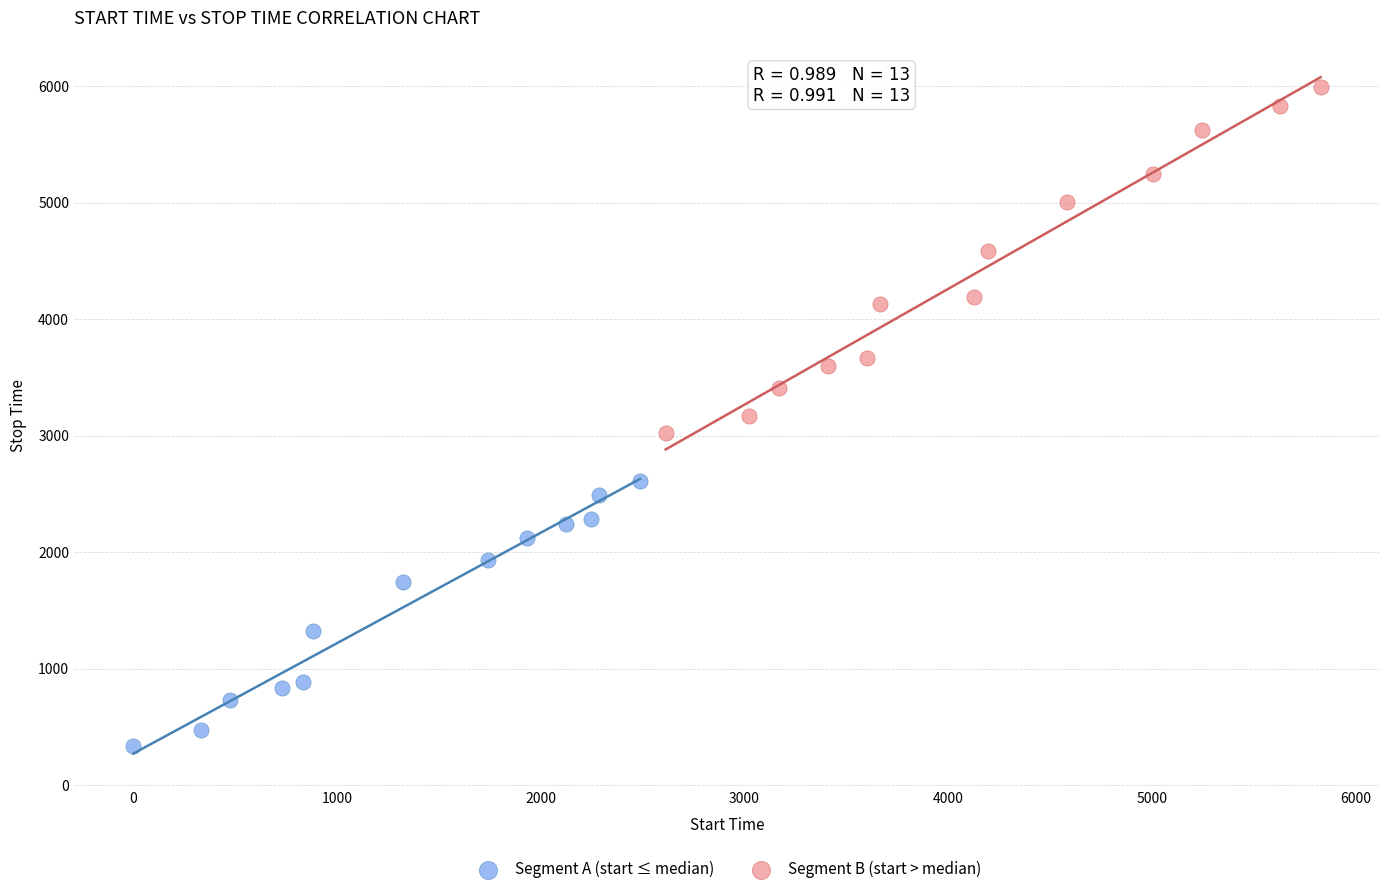

What are all the series names shown in the legend?

Segment A (start ≤ median), Segment B (start > median)